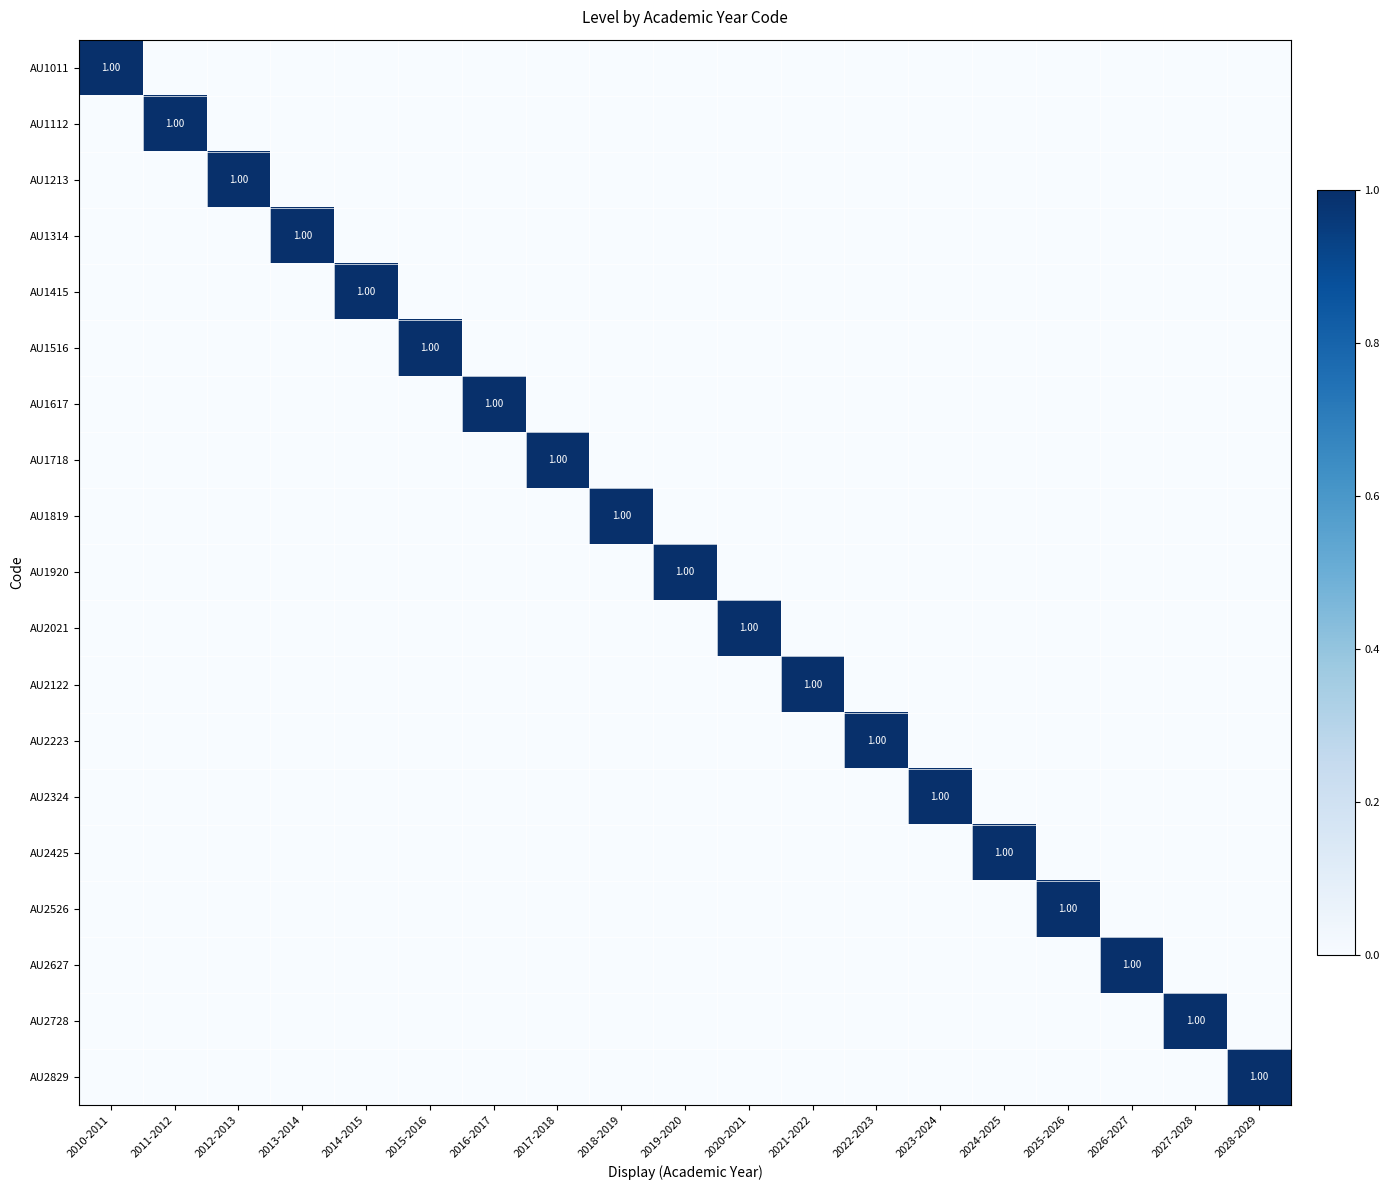

How many values in the AU1112 series exceed 0?

1